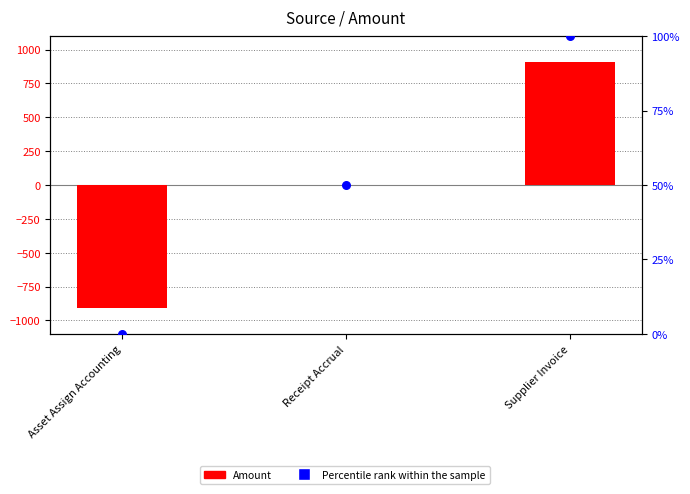

Which series contains the lowest Y value?

Amount